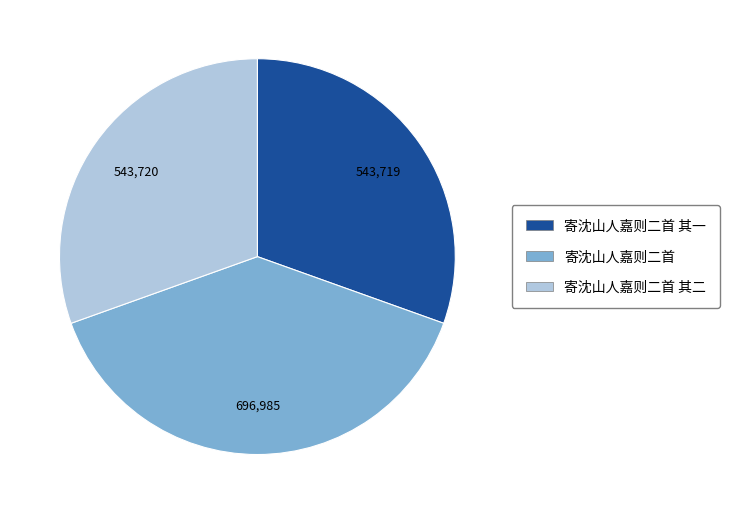

What is the largest slice in the pie chart?

寄沈山人嘉则二首